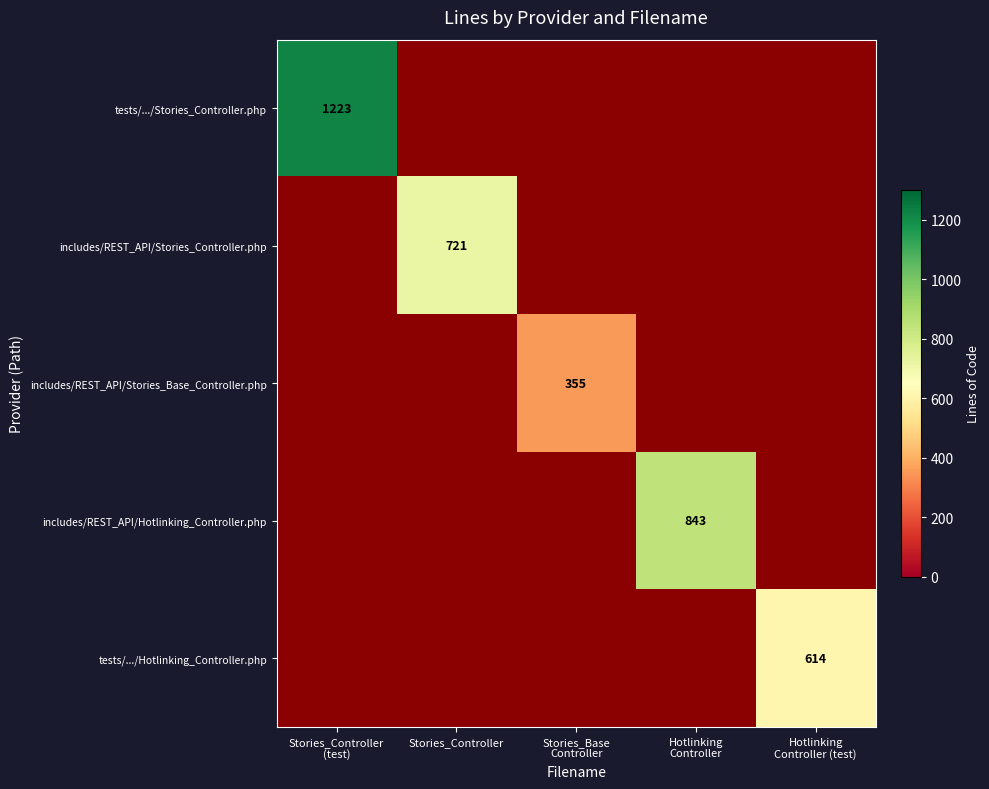

What is the maximum value for includes/REST_API/Stories_Base_Controller.php?

355